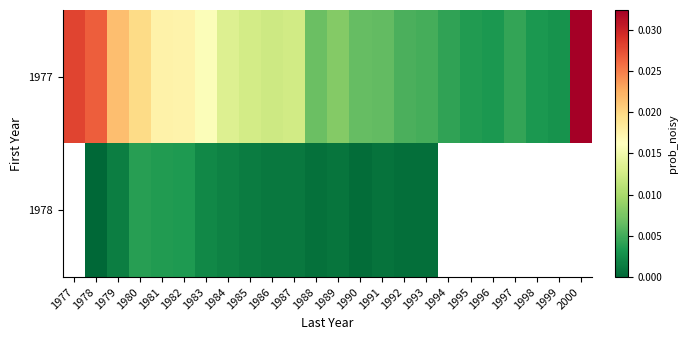

Where does the 1978 series first go above 0?

1979